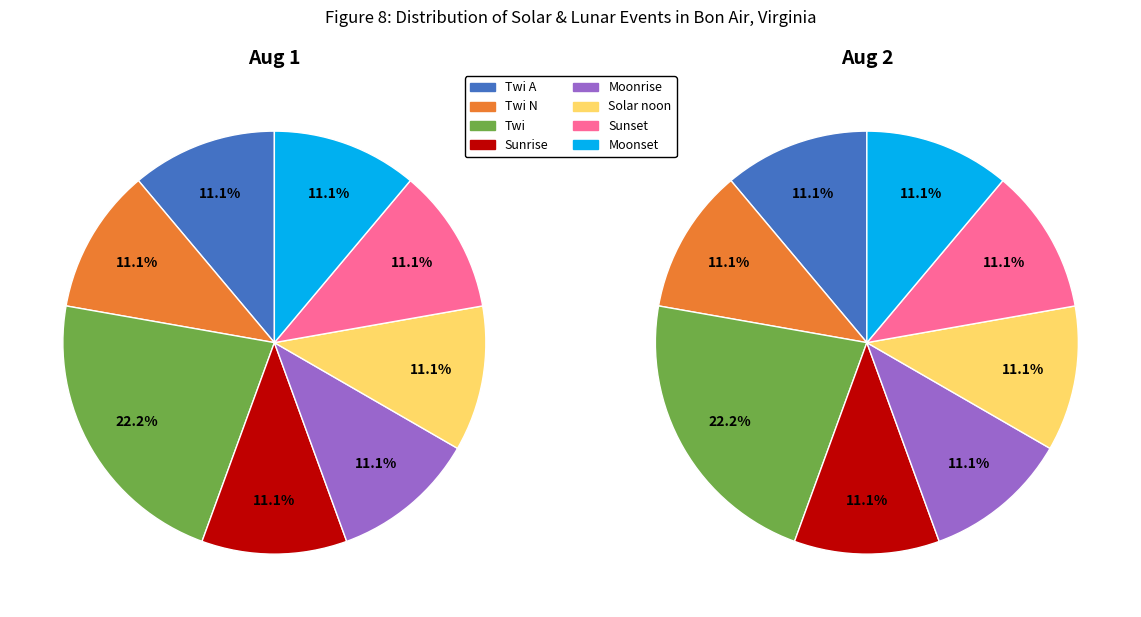

To the nearest percent, what is the average slice percentage?

13%